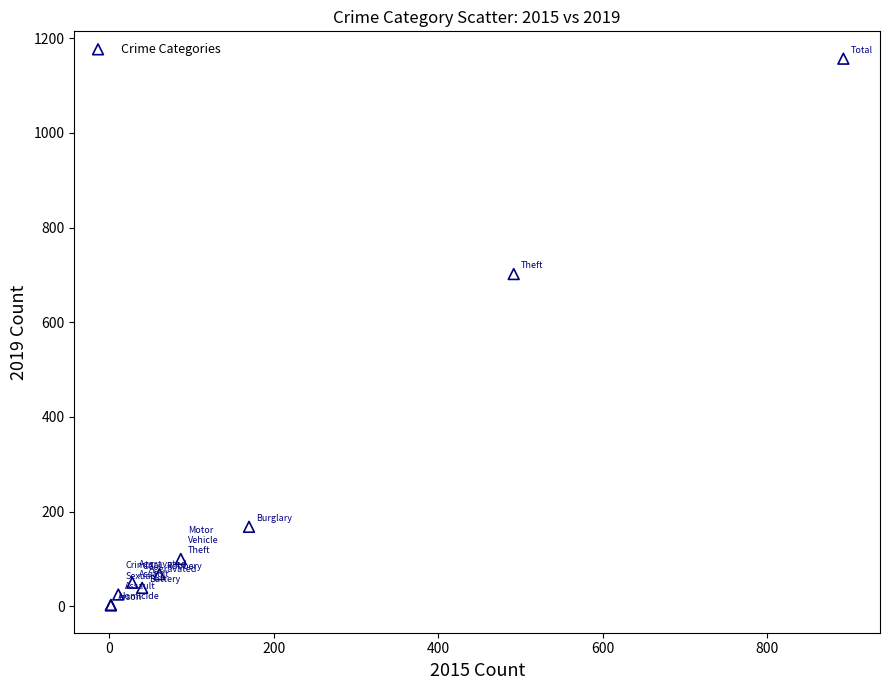

What Y value in the scatter plot is closest to 579?

702